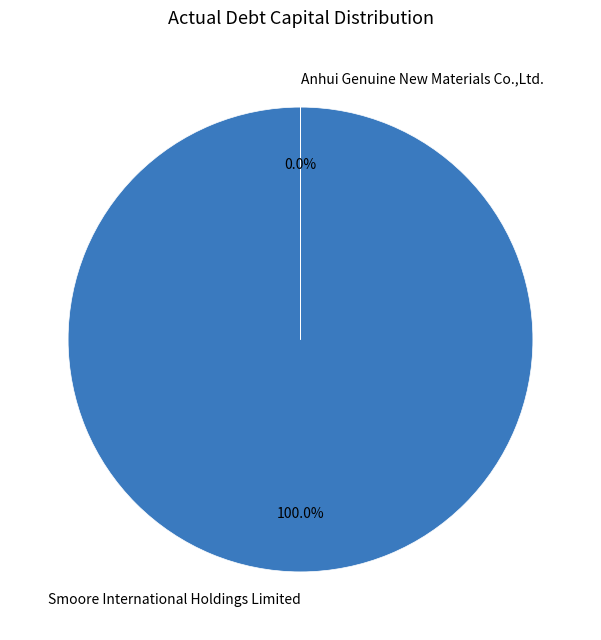

To the nearest percent, what percentage of the pie is Smoore International Holdings Limited?

100%